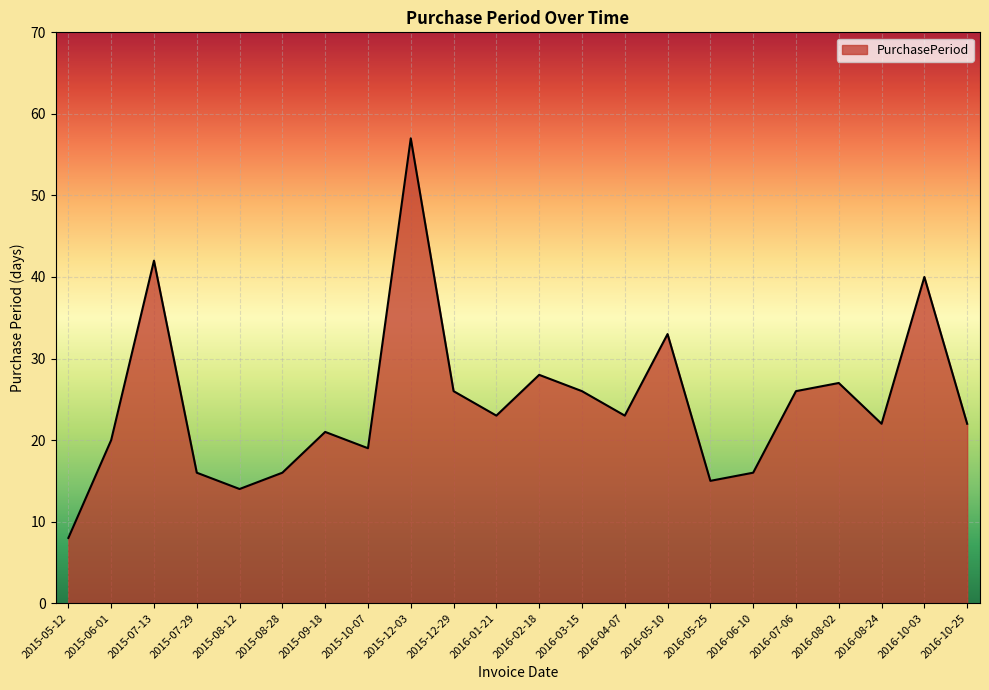

What is the average value?

25